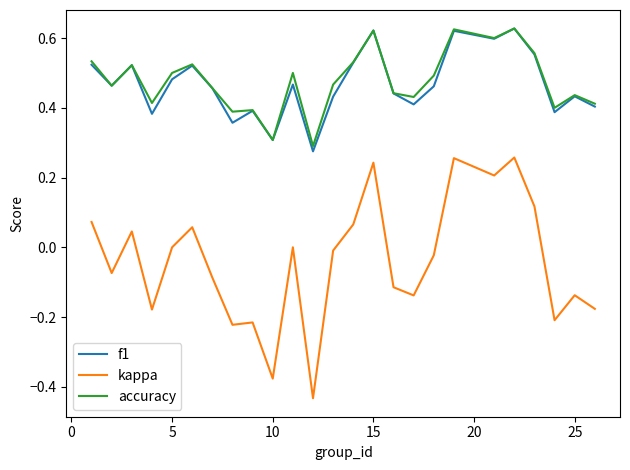

True or false: f1 and kappa cross at least once.

False